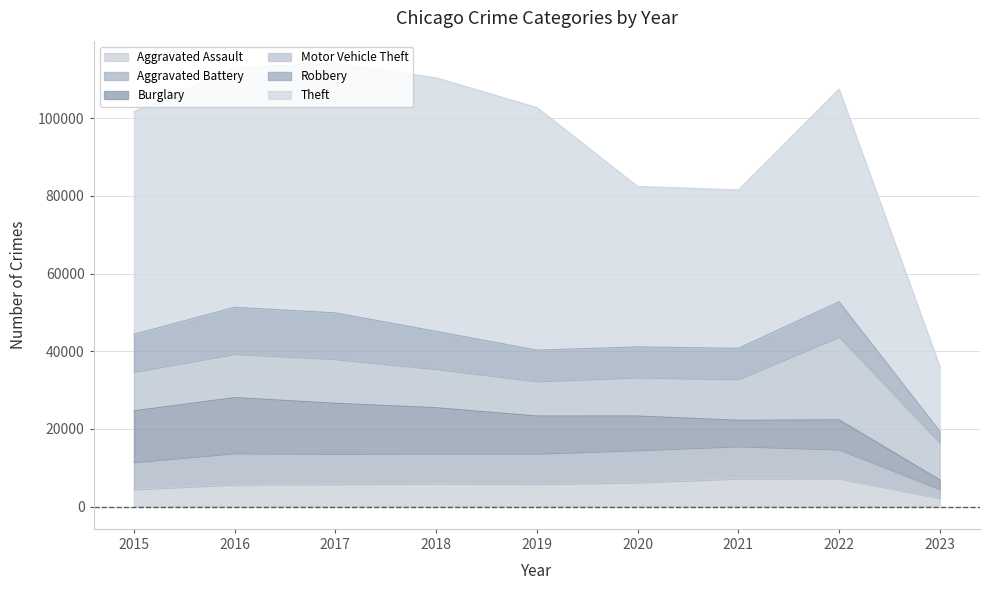

What is the minimum value shown in the chart?

2229